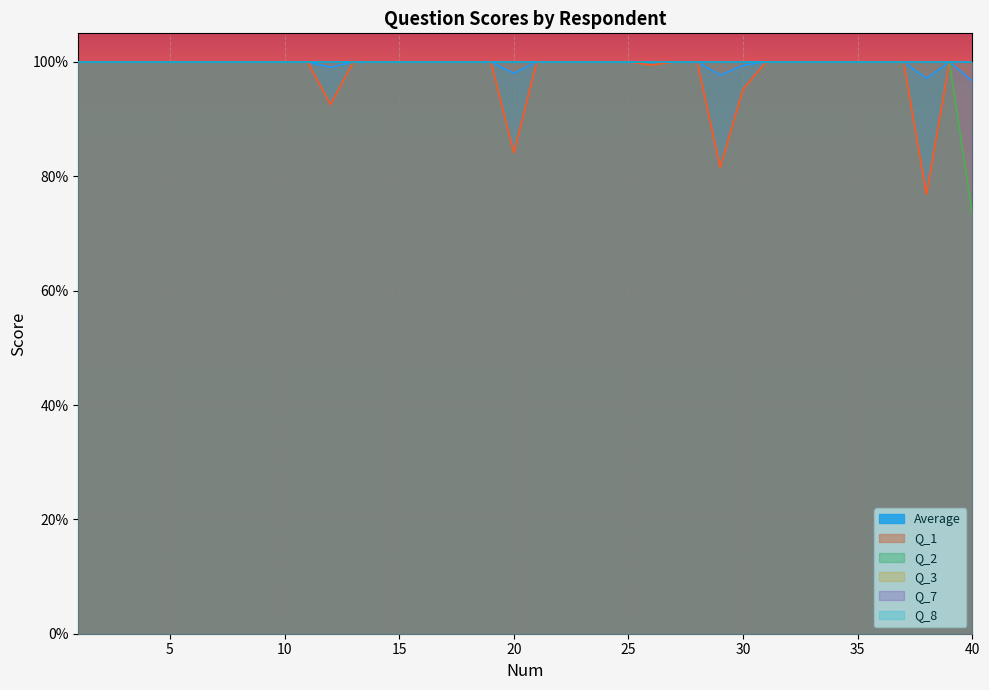

Is it true that Average equals 1.0 at 24?

True